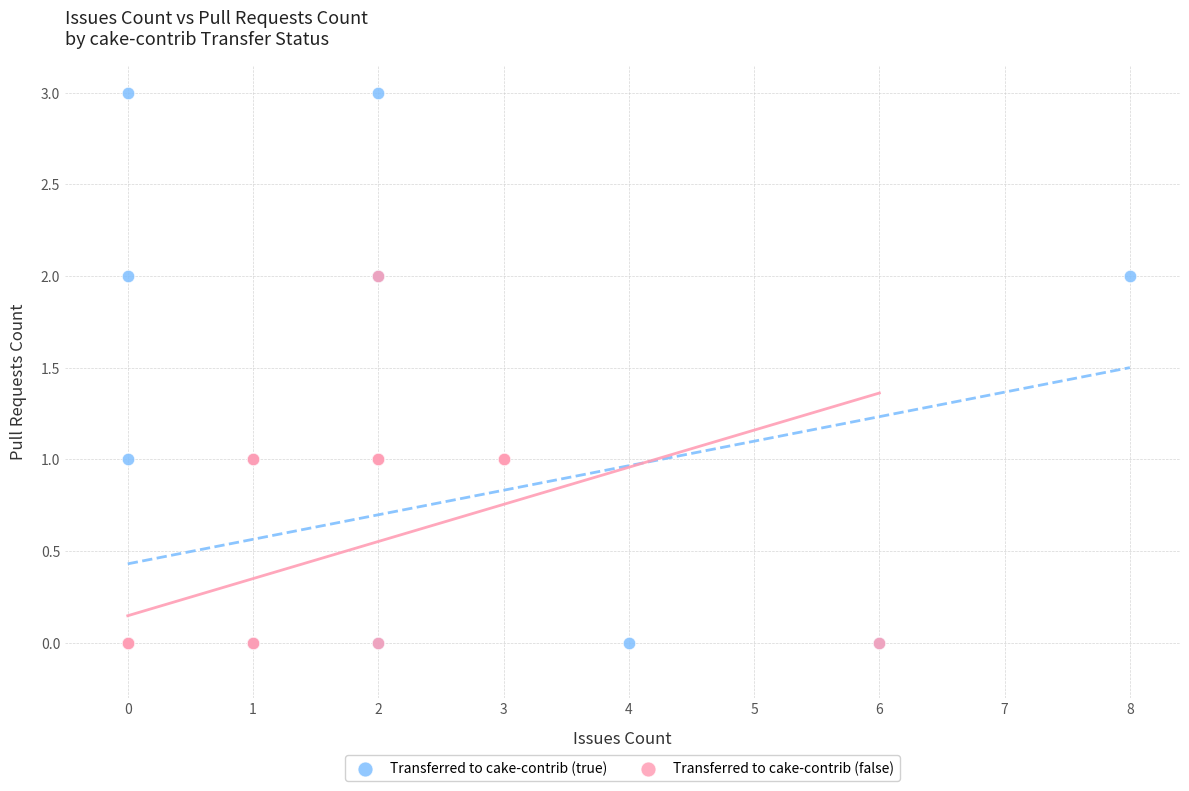

Which series has the largest Y range (max minus min)?

Transferred to cake-contrib (true)